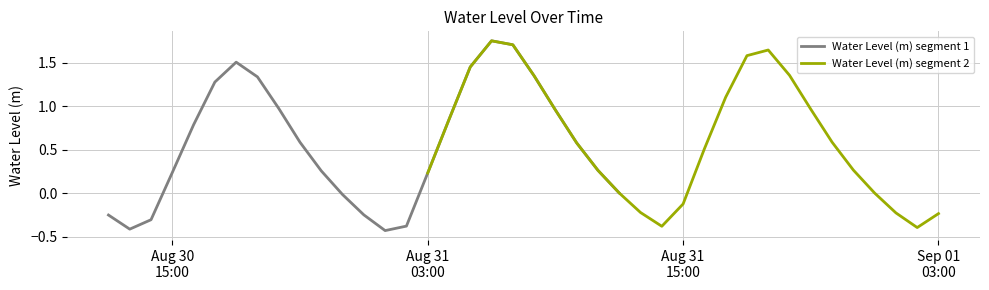

Is it true that Water Level (m) segment 2 equals 1.0 at Sep 01
03:00?

False